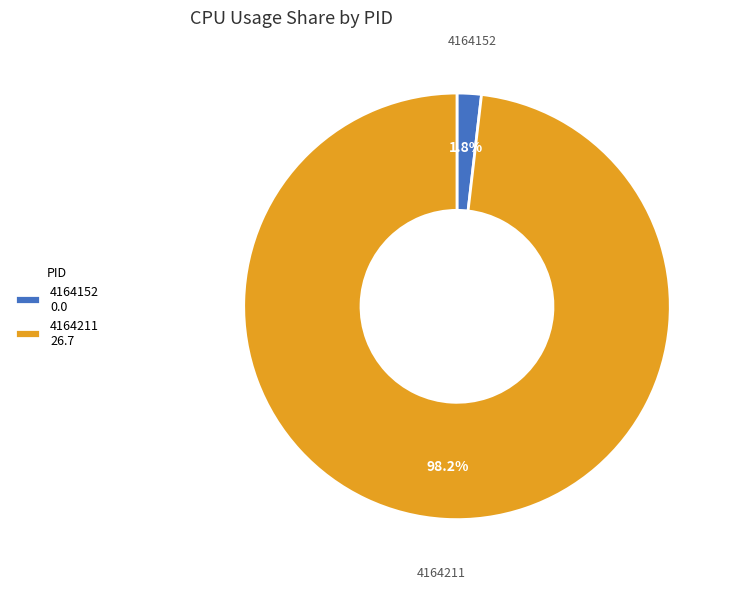

How many slices are in this pie chart?

2